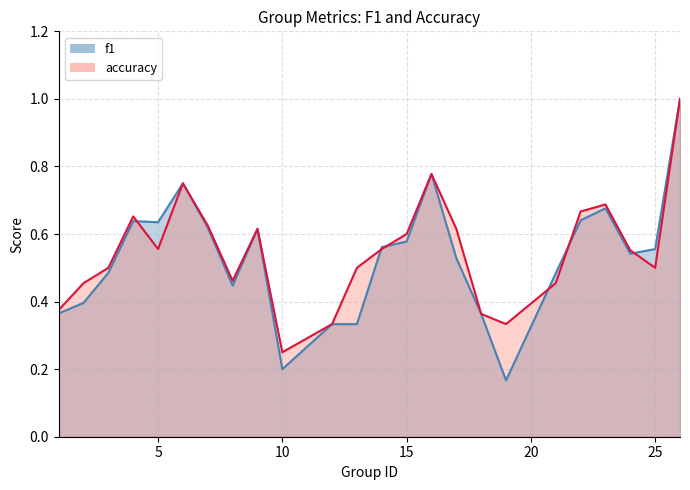

What is the sum of all accuracy values?

13.2